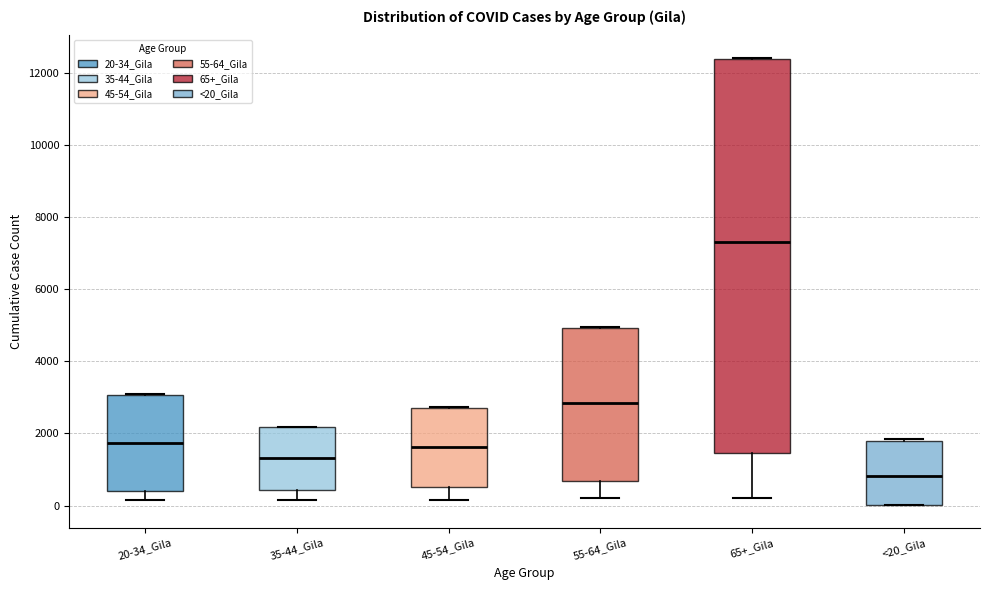

Reading left to right, transcribe this box plot: for each box, give where its median line is, the range the box spans, and where its two whiskers end, as read against the y-axis. The values are not printed on the chart, so give them approximately, as read against the axis.

20-34_Gila: median 1800, box 400 to 3000, whiskers 200 to 3000
35-44_Gila: median 1400, box 400 to 2200, whiskers 200 to 2200
45-54_Gila: median 1600, box 600 to 2800, whiskers 200 to 2800
55-64_Gila: median 2800, box 600 to 5000, whiskers 200 to 5000
65+_Gila: median 7400, box 1400 to 12400, whiskers 200 to 12400
<20_Gila: median 800, box 0 to 1800, whiskers 0 to 1800